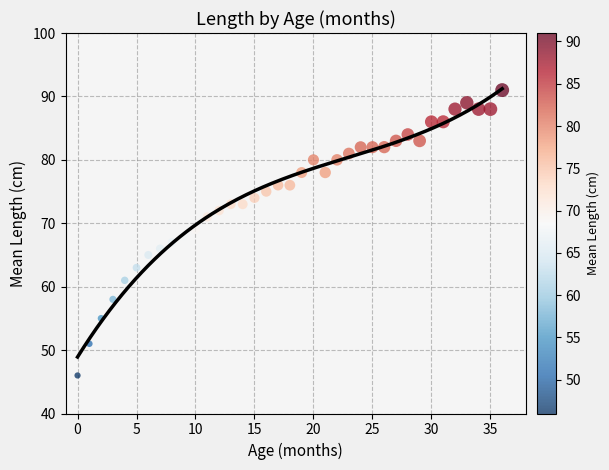

What is the range of Y values (max minus min)?

45